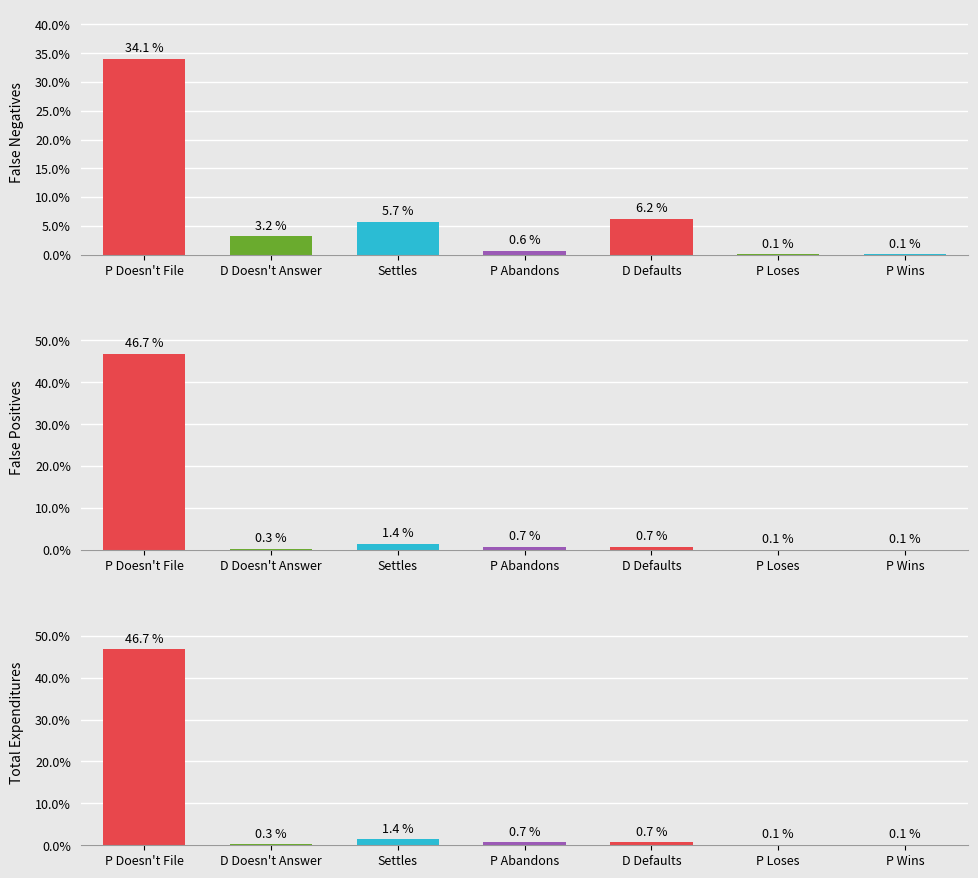

What position from the right is P Doesn't File?

7